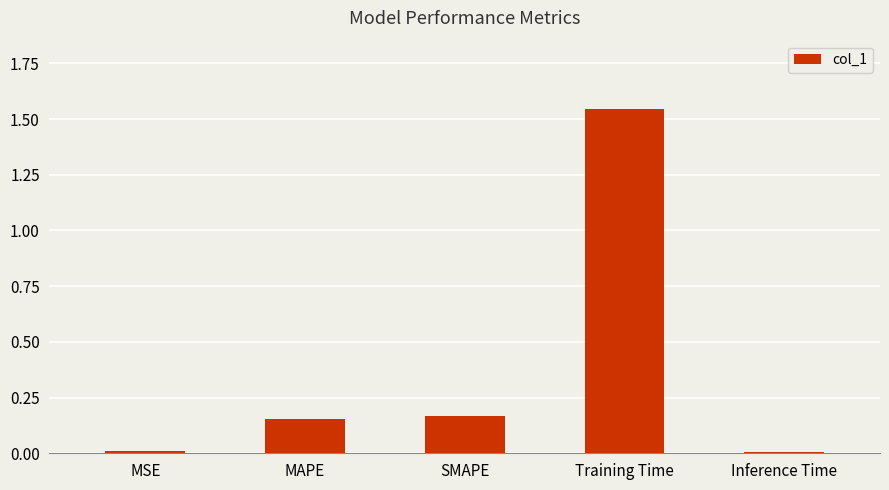

What is the sum of all values?

1.9